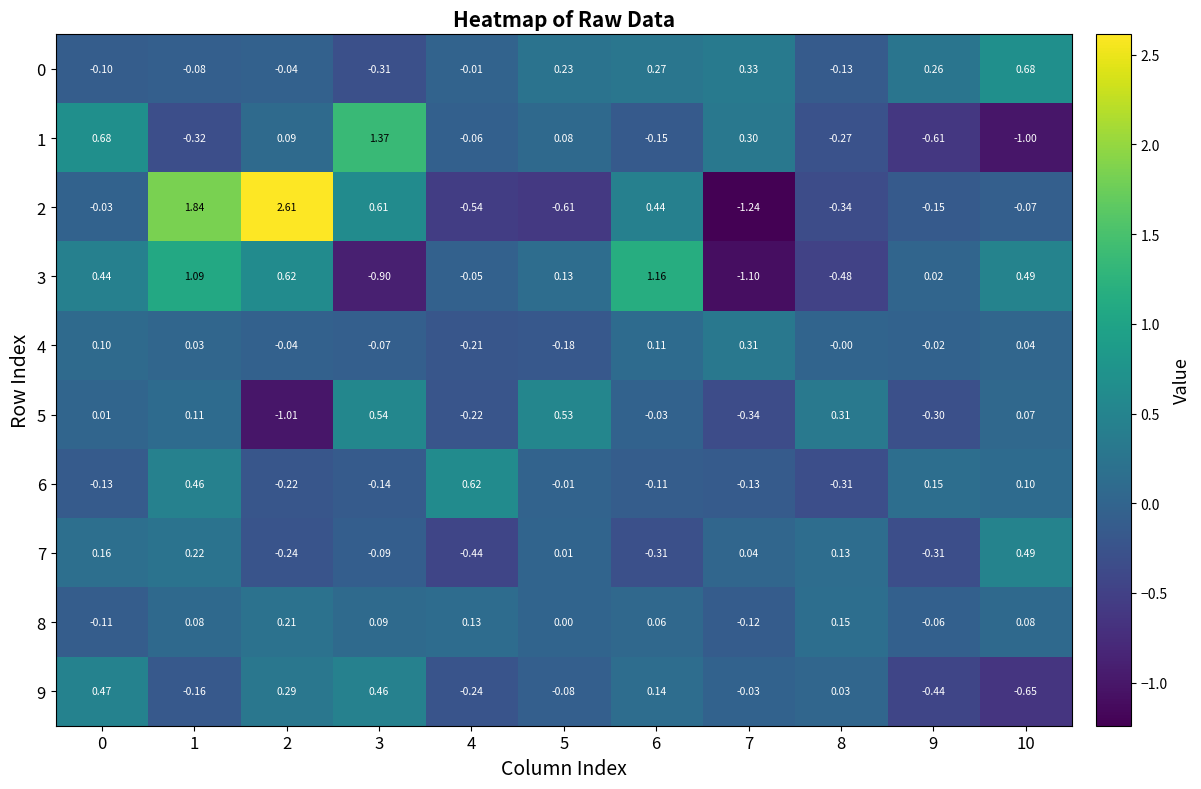

What is the total value across all series at 8?

-0.9